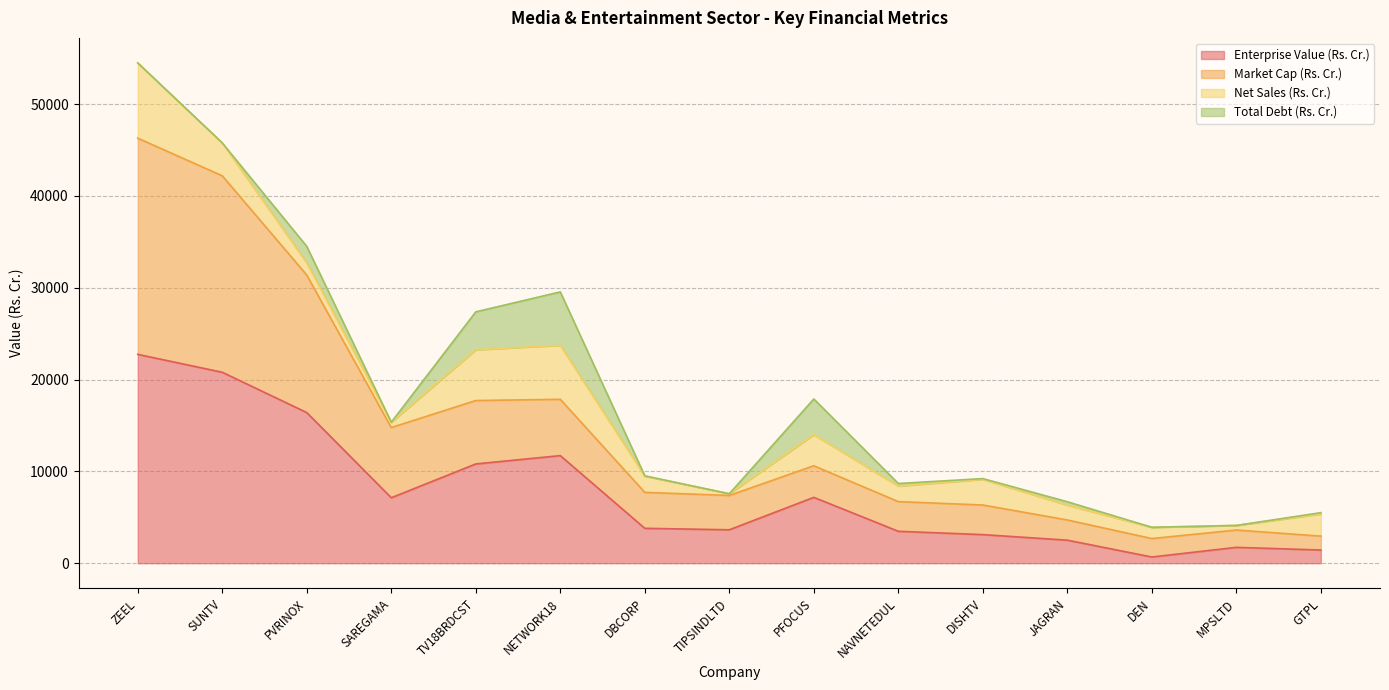

True or false: Enterprise Value (Rs. Cr.) has a value of 3115.1 at DISHTV.

True